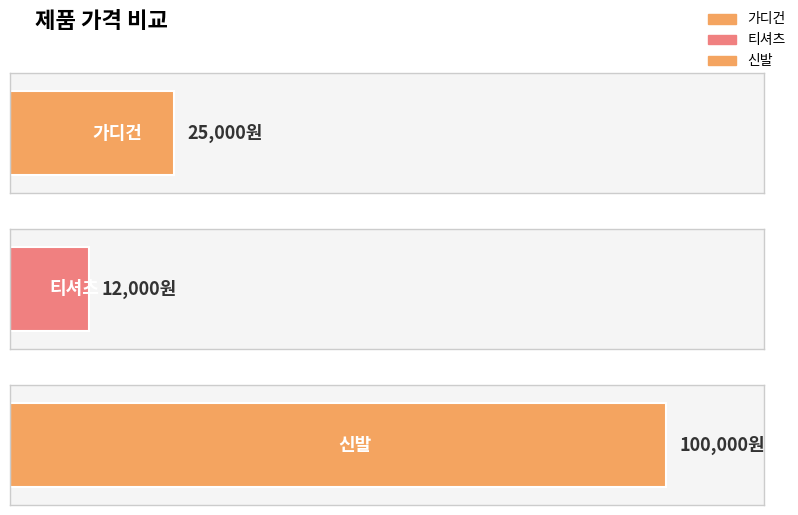

What is the sum of all values?

137000